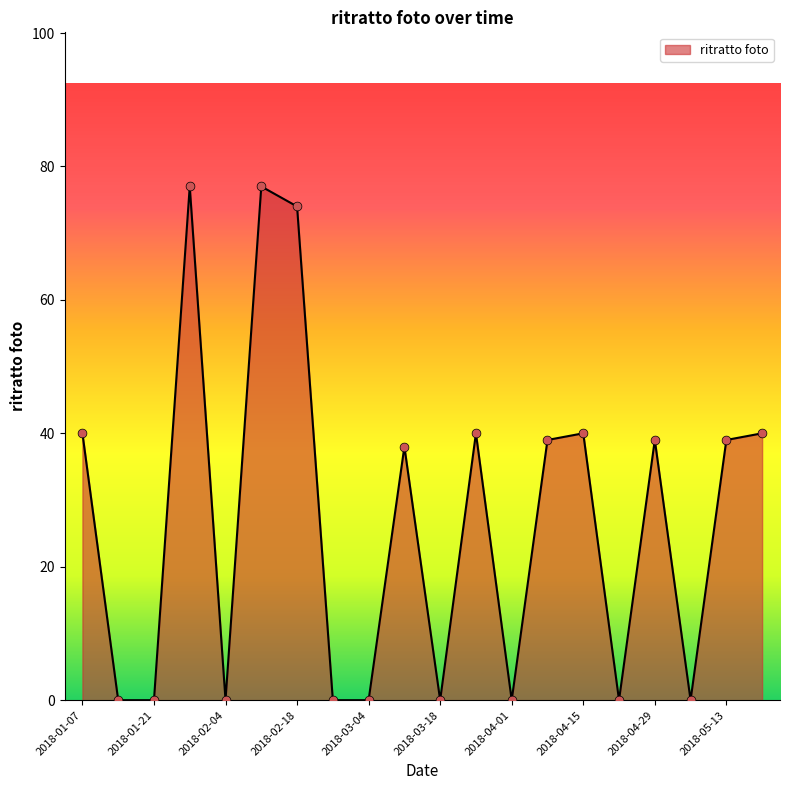

What is the greatest value displayed?

77